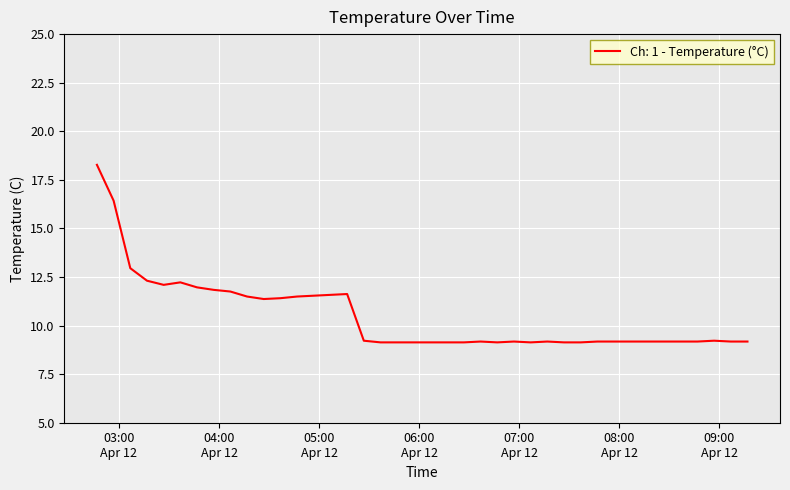

What is the greatest value displayed?

18.3